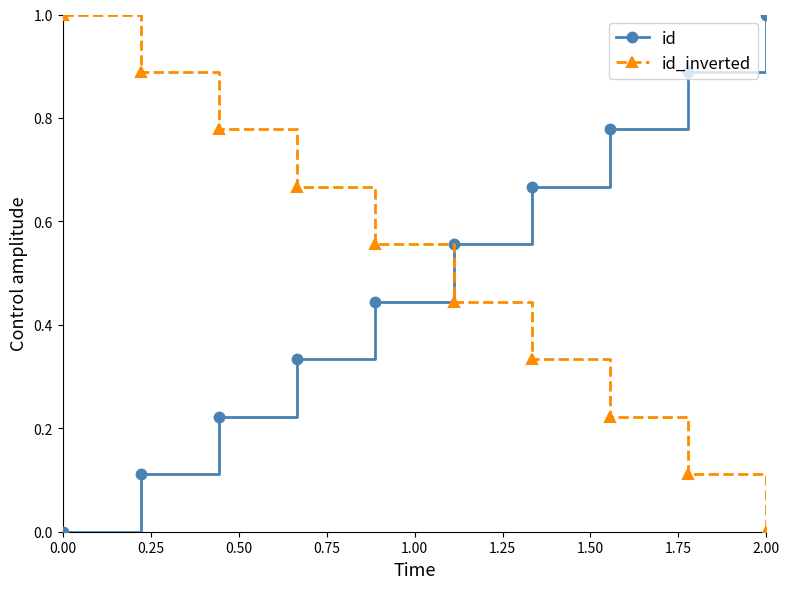

How many id_inverted values are between 0 and 1?

10